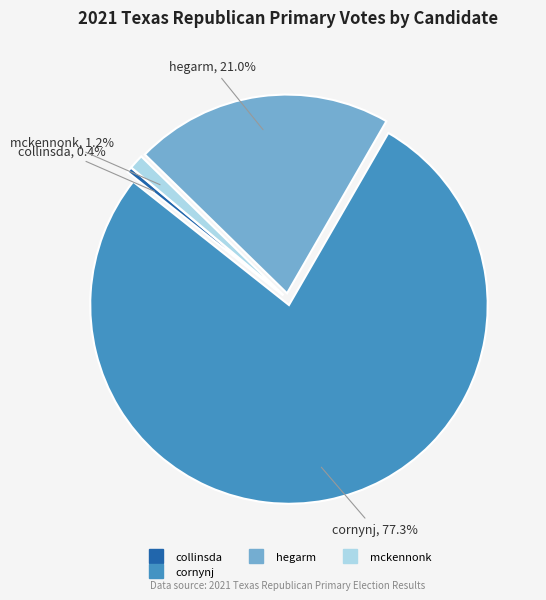

Count the number of slices in the pie.

4